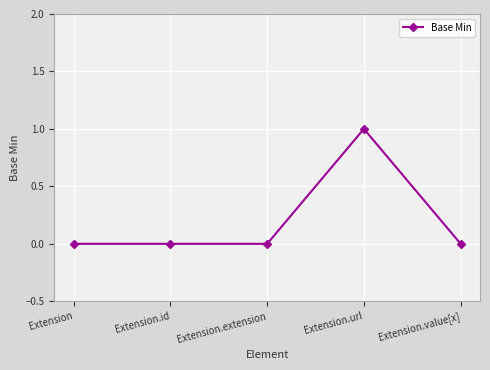

Which category has the highest value across all series?

Extension.url